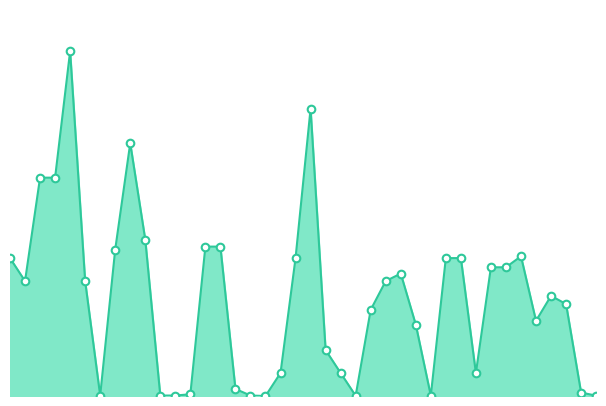

How many lines are shown in the chart?

1